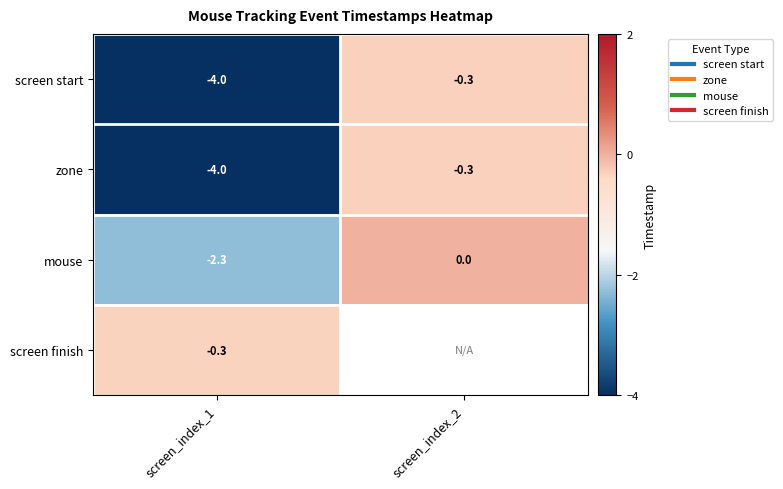

What is the average value of the screen start series?

-2.2